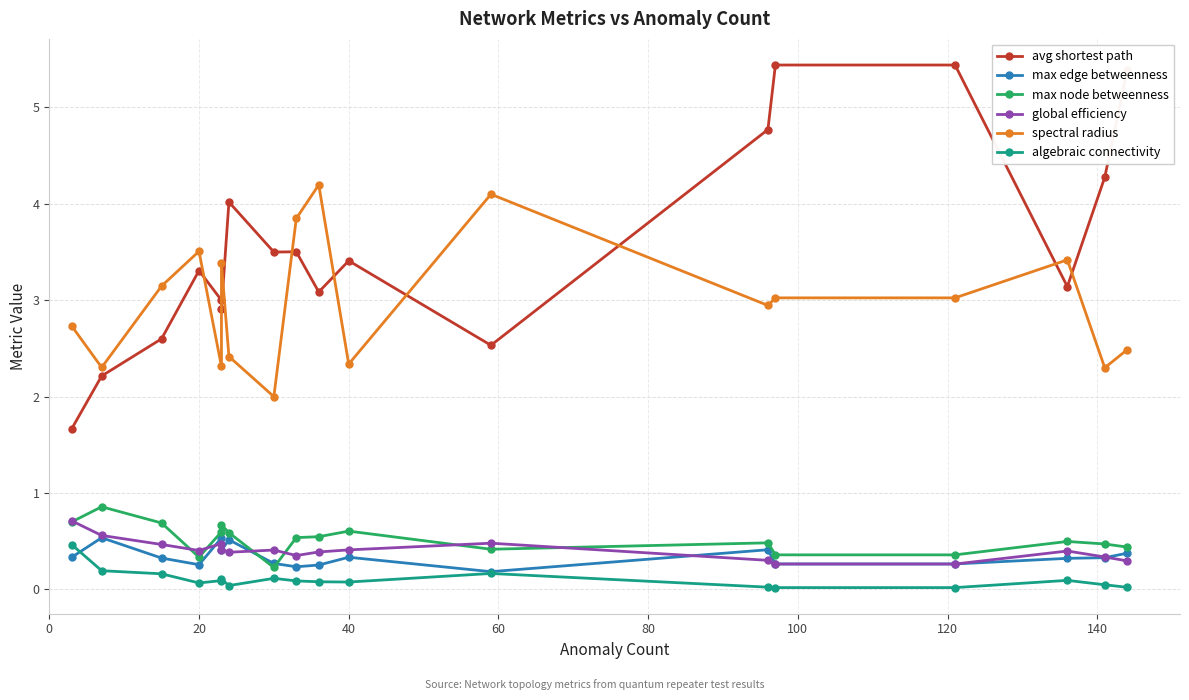

True or false: max node betweenness and algebraic connectivity intersect in this chart.

False